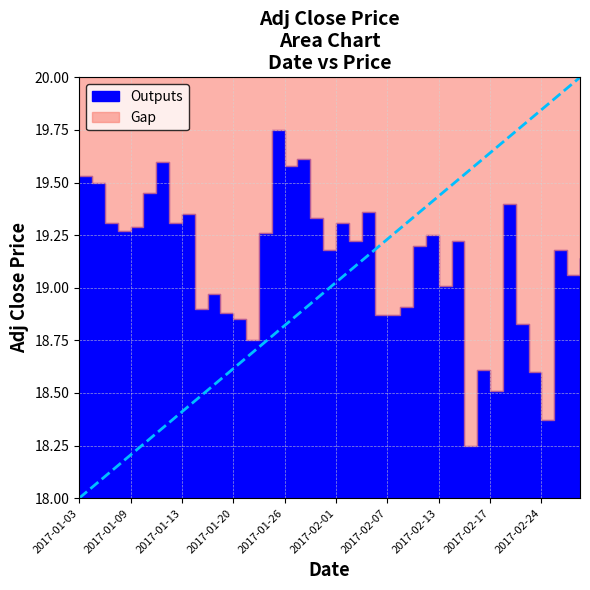

At which category does the chart reach its minimum across all series?

2017-02-15